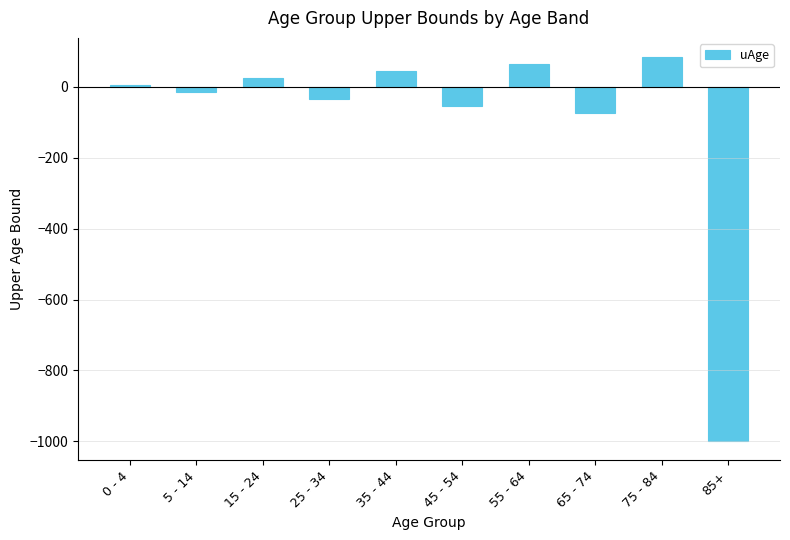

What position from the left is 75 - 84?

9